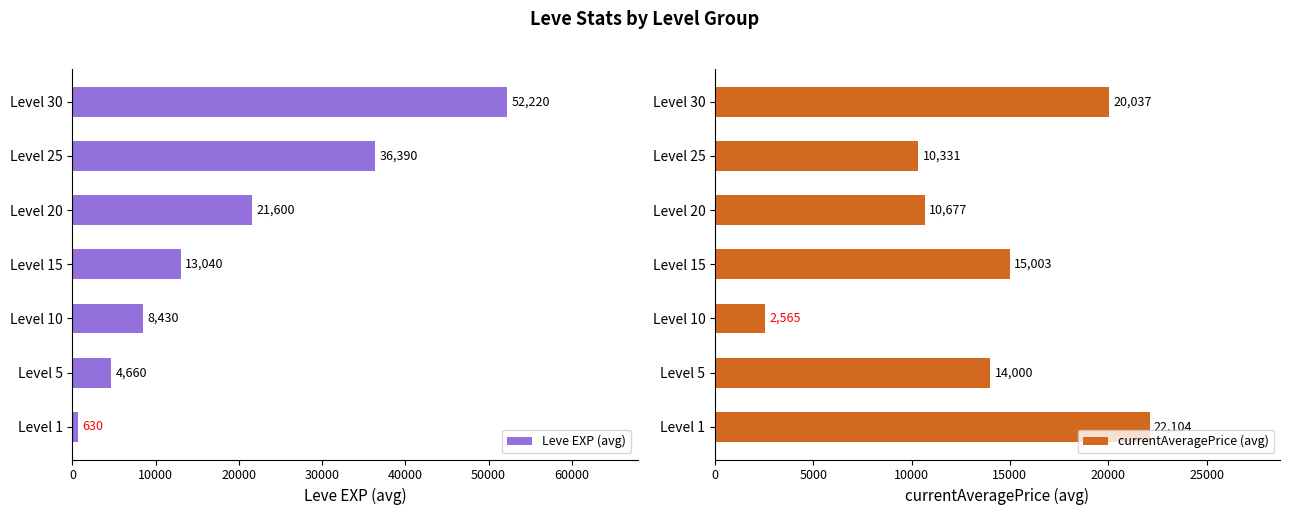

Rank the series by their maximum value, from highest to lowest.

Leve EXP (avg), currentAveragePrice (avg)